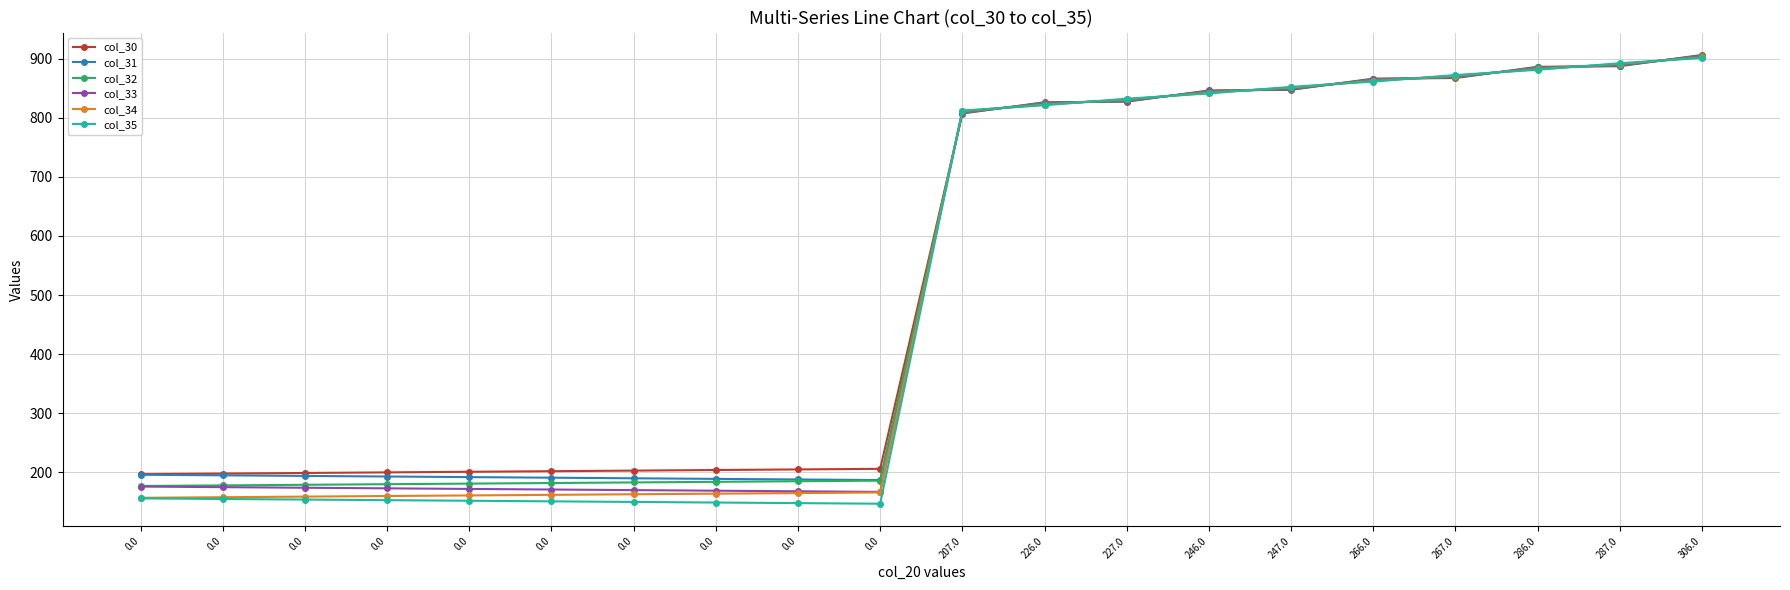

Reading right to left, list all the values displayed in this chart.

col_30: 306.0=906.0	287.0=887.0	286.0=886.0	267.0=867.0	266.0=866.0	247.0=847.0	246.0=846.0	227.0=827.0	226.0=826.0	207.0=807.0	0.0=206.0	0.0=205.0	0.0=204.0	0.0=203.0	0.0=202.0	0.0=201.0	0.0=200.0	0.0=199.0	0.0=198.0	0.0=197.0
col_31: 306.0=905.0	287.0=888.0	286.0=885.0	267.0=868.0	266.0=865.0	247.0=848.0	246.0=845.0	227.0=828.0	226.0=825.0	207.0=808.0	0.0=187.0	0.0=188.0	0.0=189.0	0.0=190.0	0.0=191.0	0.0=192.0	0.0=193.0	0.0=194.0	0.0=195.0	0.0=196.0
col_32: 306.0=904.0	287.0=889.0	286.0=884.0	267.0=869.0	266.0=864.0	247.0=849.0	246.0=844.0	227.0=829.0	226.0=824.0	207.0=809.0	0.0=186.0	0.0=185.0	0.0=184.0	0.0=183.0	0.0=182.0	0.0=181.0	0.0=180.0	0.0=179.0	0.0=178.0	0.0=177.0
col_33: 306.0=903.0	287.0=890.0	286.0=883.0	267.0=870.0	266.0=863.0	247.0=850.0	246.0=843.0	227.0=830.0	226.0=823.0	207.0=810.0	0.0=167.0	0.0=168.0	0.0=169.0	0.0=170.0	0.0=171.0	0.0=172.0	0.0=173.0	0.0=174.0	0.0=175.0	0.0=176.0
col_34: 306.0=902.0	287.0=891.0	286.0=882.0	267.0=871.0	266.0=862.0	247.0=851.0	246.0=842.0	227.0=831.0	226.0=822.0	207.0=811.0	0.0=166.0	0.0=165.0	0.0=164.0	0.0=163.0	0.0=162.0	0.0=161.0	0.0=160.0	0.0=159.0	0.0=158.0	0.0=157.0
col_35: 306.0=901.0	287.0=892.0	286.0=881.0	267.0=872.0	266.0=861.0	247.0=852.0	246.0=841.0	227.0=832.0	226.0=821.0	207.0=812.0	0.0=147.0	0.0=148.0	0.0=149.0	0.0=150.0	0.0=151.0	0.0=152.0	0.0=153.0	0.0=154.0	0.0=155.0	0.0=156.0